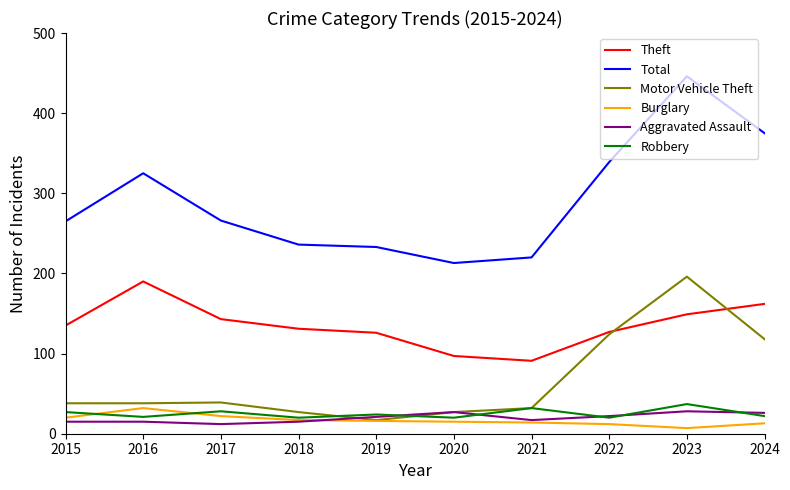

What value does the Total series have at 2019?

233